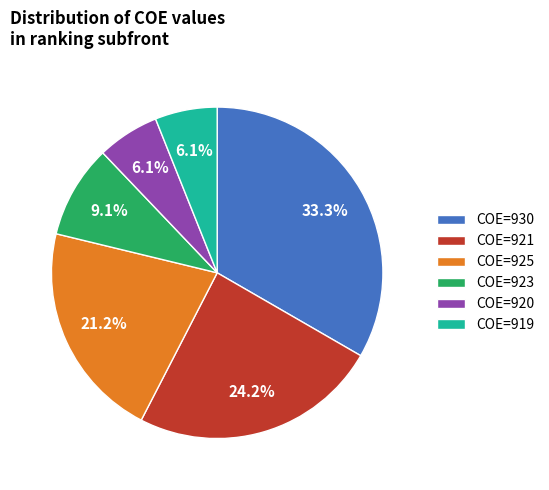

To the nearest percent, what is the average slice percentage?

17%